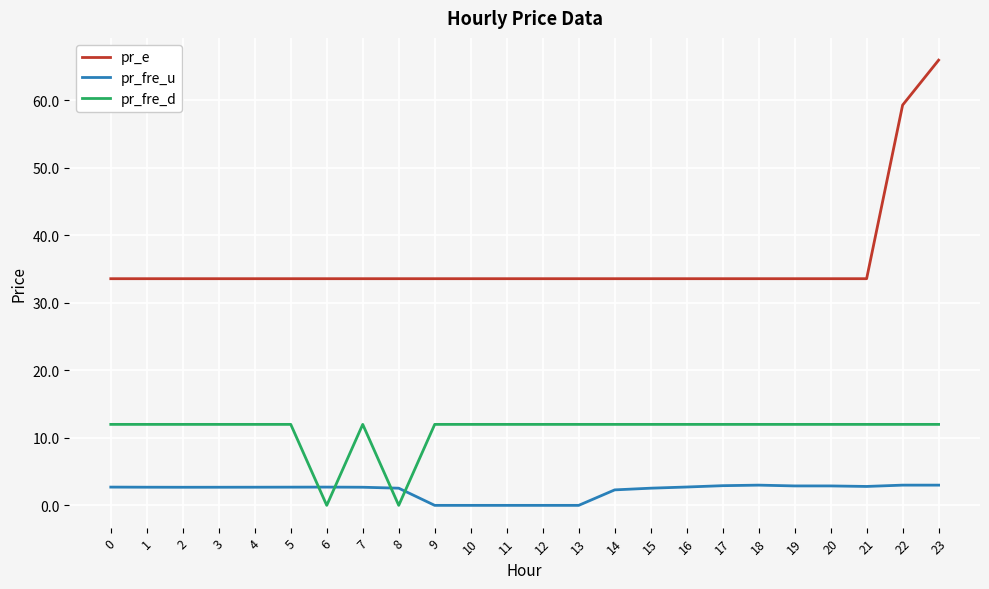

How many series are shown in this chart?

3